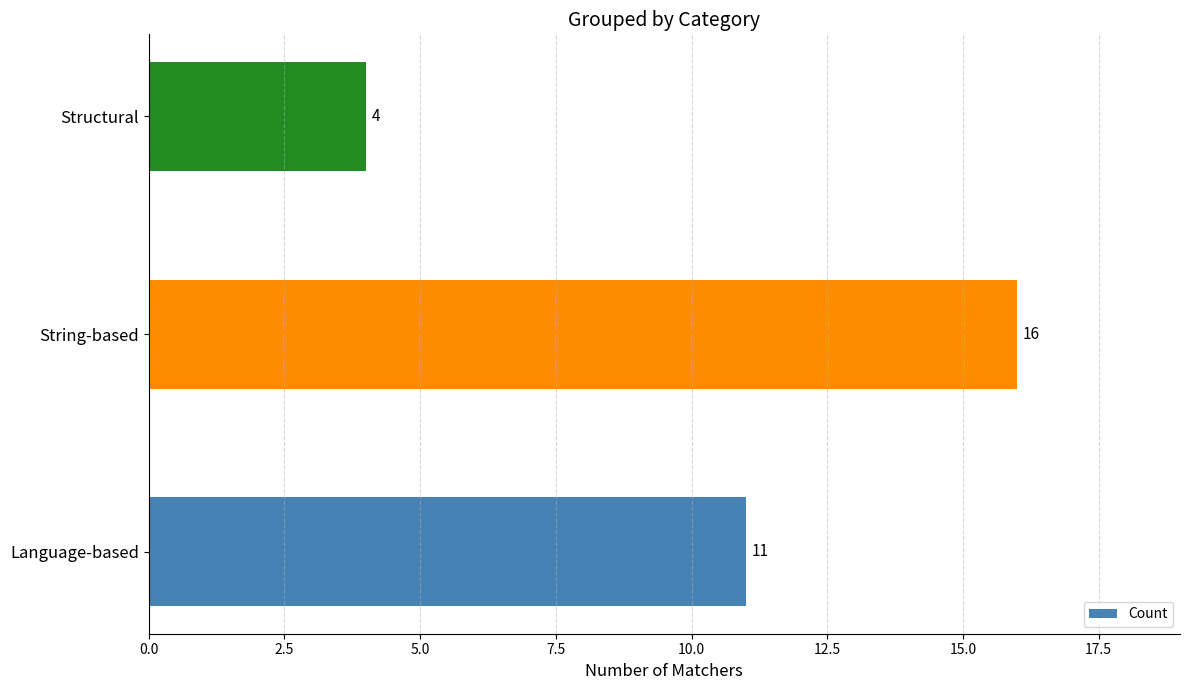

What is the ratio of the value at Language-based to the value at String-based?

0.7